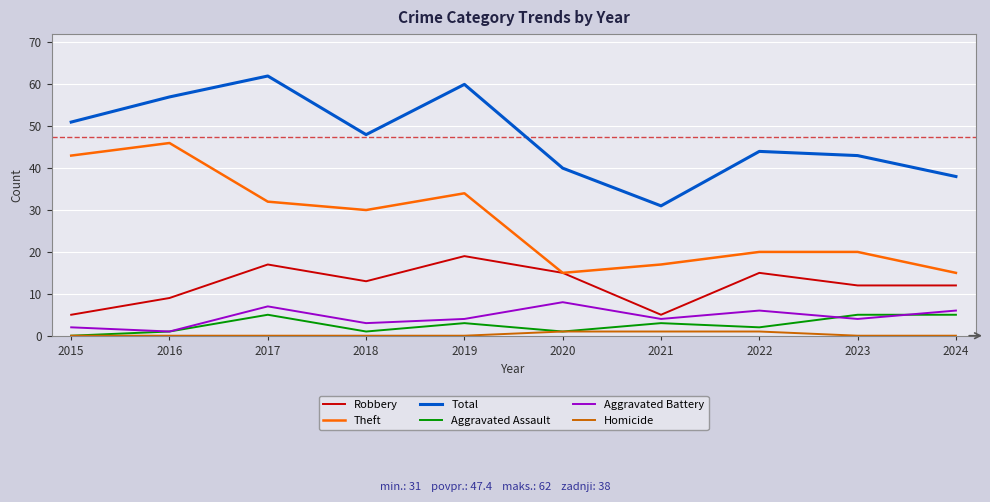

Reading left to right, what are all the values shown in this chart?

Robbery: 2015=5	2016=9	2017=17	2018=13	2019=19	2020=15	2021=5	2022=15	2023=12	2024=12
Theft: 2015=43	2016=46	2017=32	2018=30	2019=34	2020=15	2021=17	2022=20	2023=20	2024=15
Total: 2015=51	2016=57	2017=62	2018=48	2019=60	2020=40	2021=31	2022=44	2023=43	2024=38
Aggravated Assault: 2015=0	2016=1	2017=5	2018=1	2019=3	2020=1	2021=3	2022=2	2023=5	2024=5
Aggravated Battery: 2015=2	2016=1	2017=7	2018=3	2019=4	2020=8	2021=4	2022=6	2023=4	2024=6
Homicide: 2015=0	2016=0	2017=0	2018=0	2019=0	2020=1	2021=1	2022=1	2023=0	2024=0